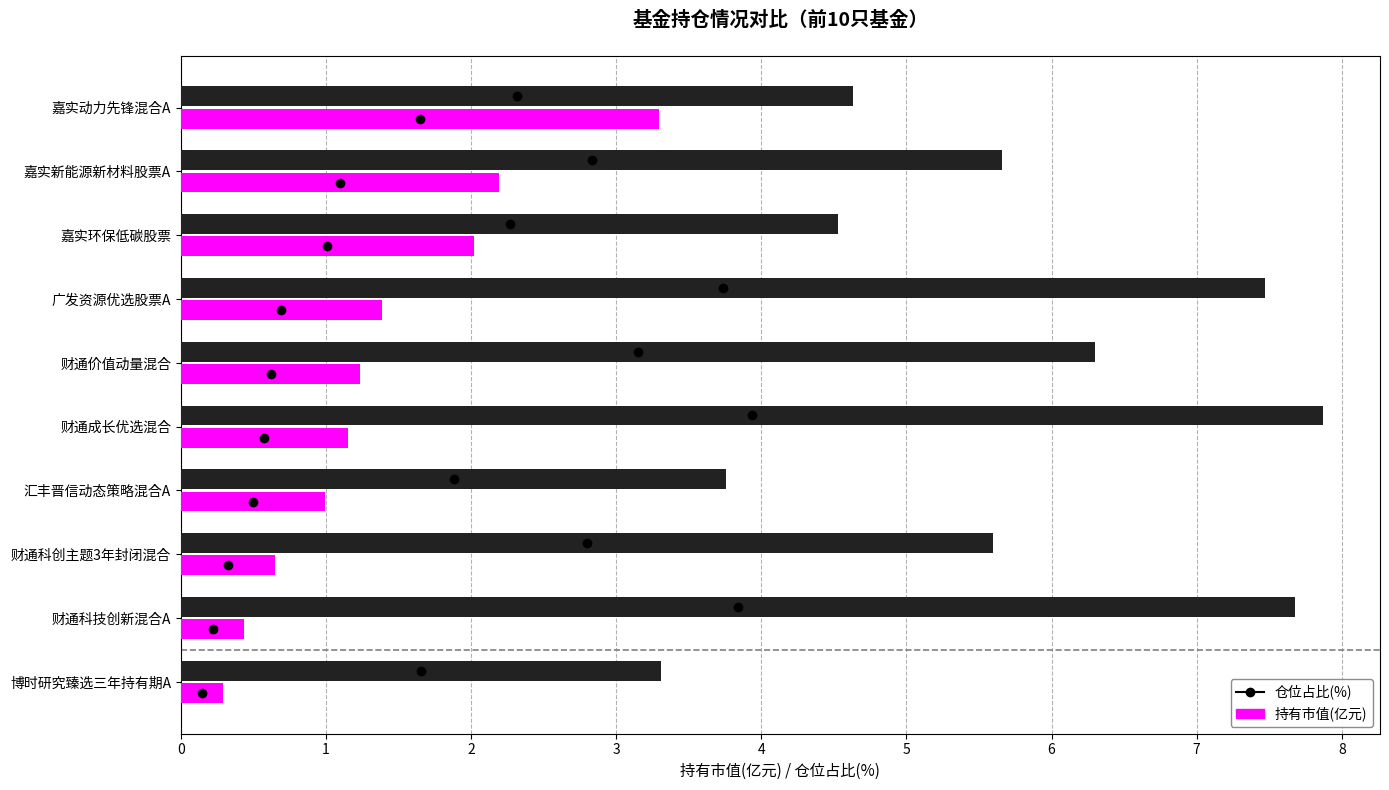

Is it true that 持有市值(亿元) equals 0.3 at 博时研究臻选三年持有期A?

True